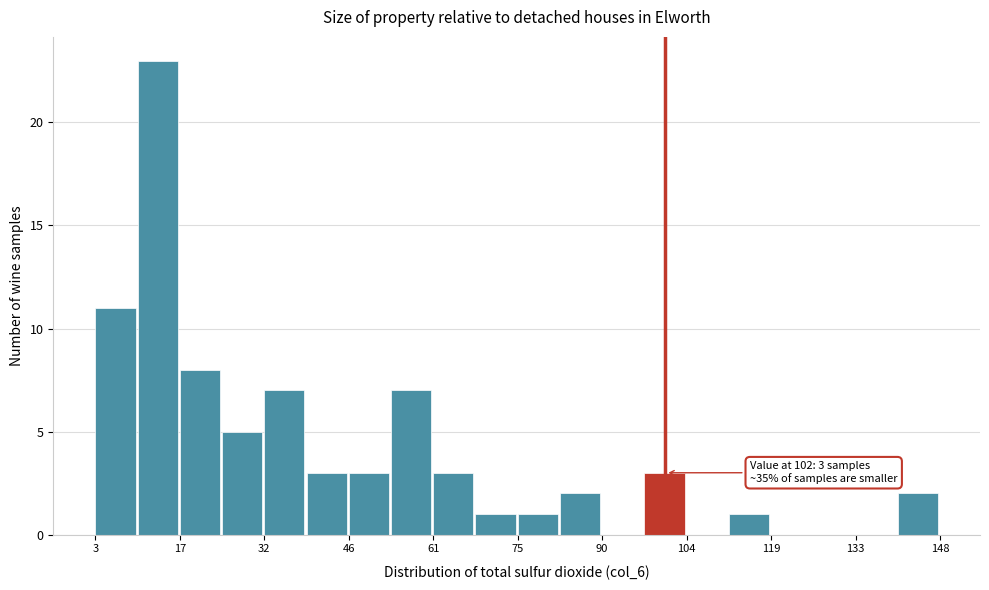

Around what value on the x-axis is the tallest bar? Give the approximate position of its centre, as read against the axis.

14